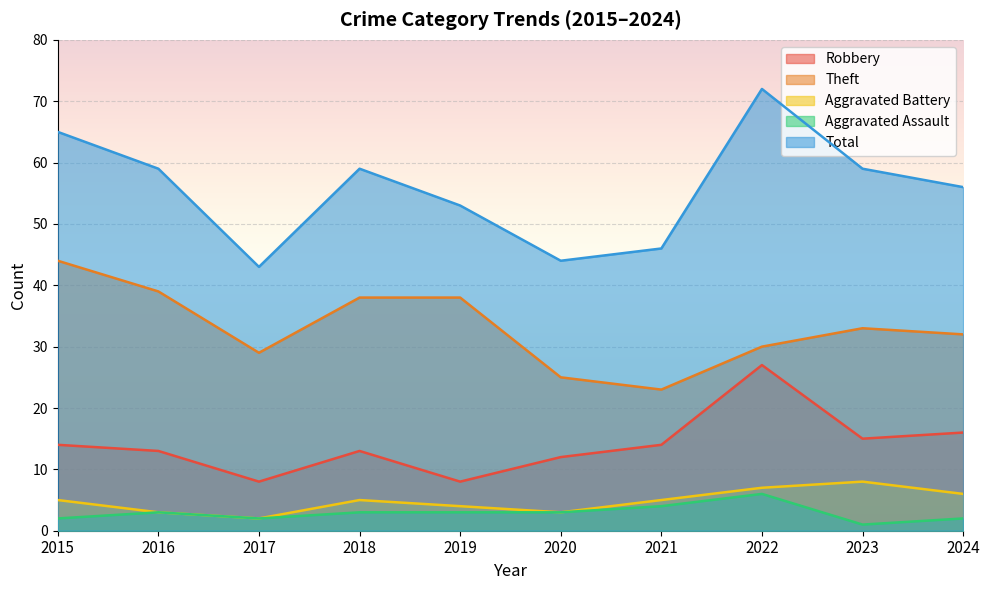

The Theft series shows 20 at 2017. True or false?

False